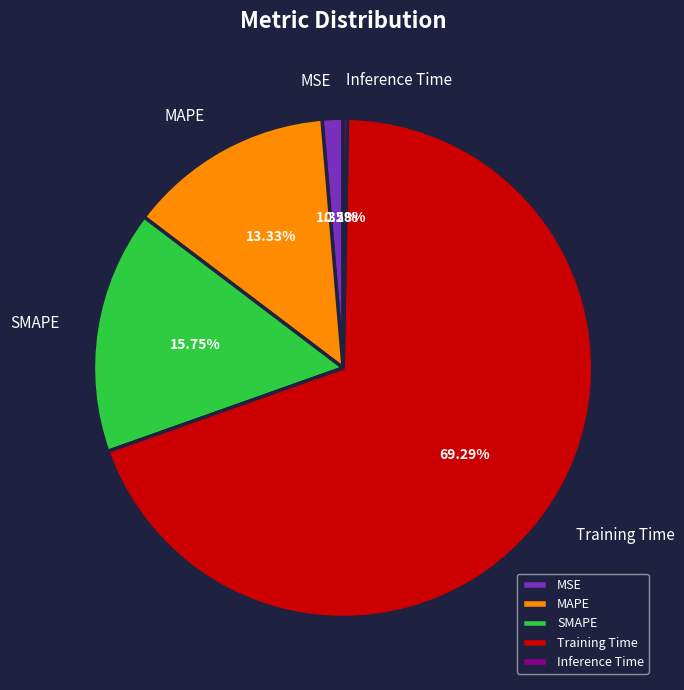

Is the sum of Training Time and MSE greater than half?

Yes